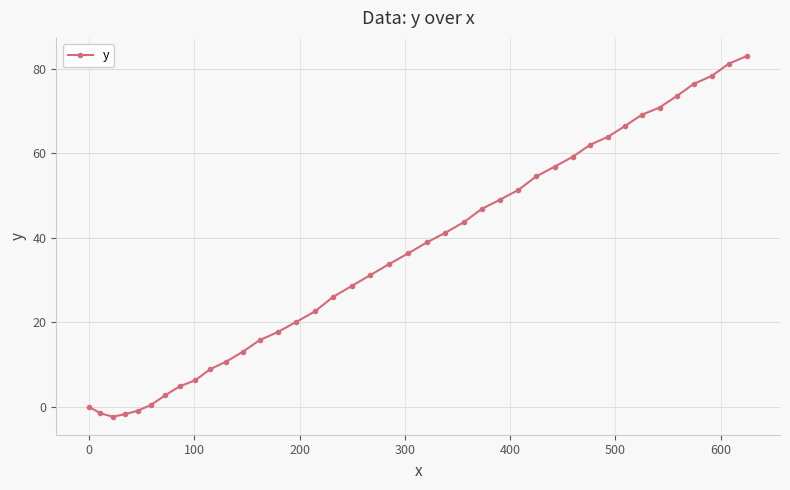

What is the difference between the maximum and minimum values?

85.3